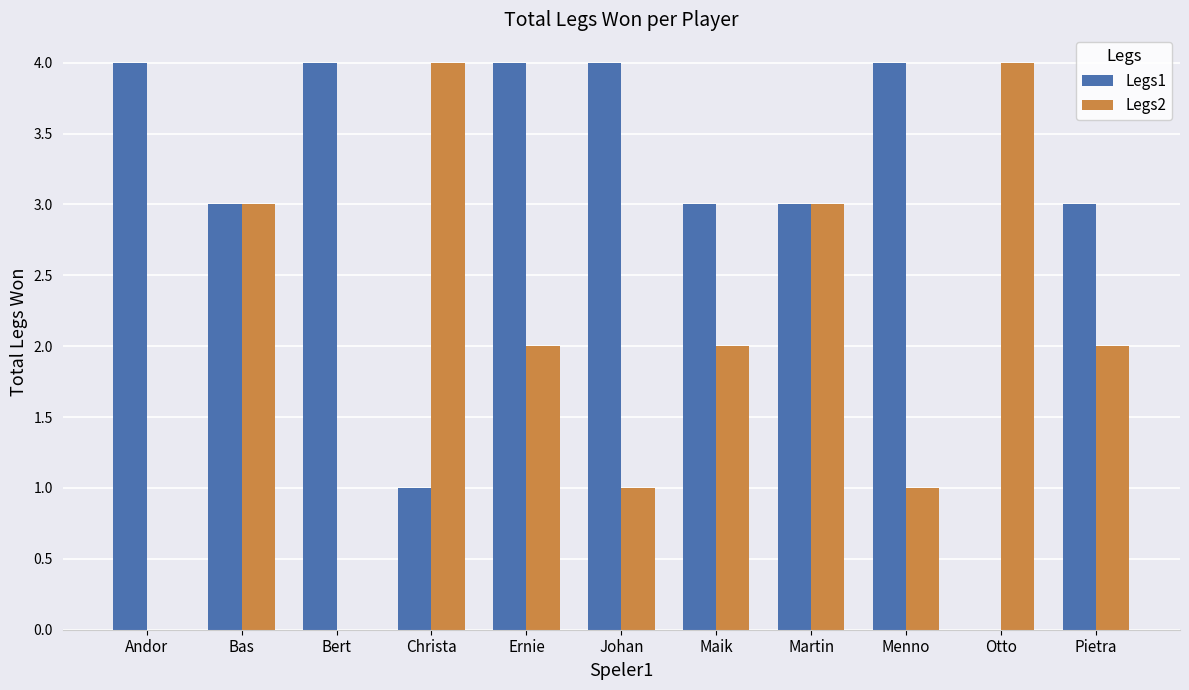

Reading left to right, what are all the values shown in this chart?

Legs1: Andor=4	Bas=3	Bert=4	Christa=1	Ernie=4	Johan=4	Maik=3	Martin=3	Menno=4	Otto=0	Pietra=3
Legs2: Andor=0	Bas=3	Bert=0	Christa=4	Ernie=2	Johan=1	Maik=2	Martin=3	Menno=1	Otto=4	Pietra=2